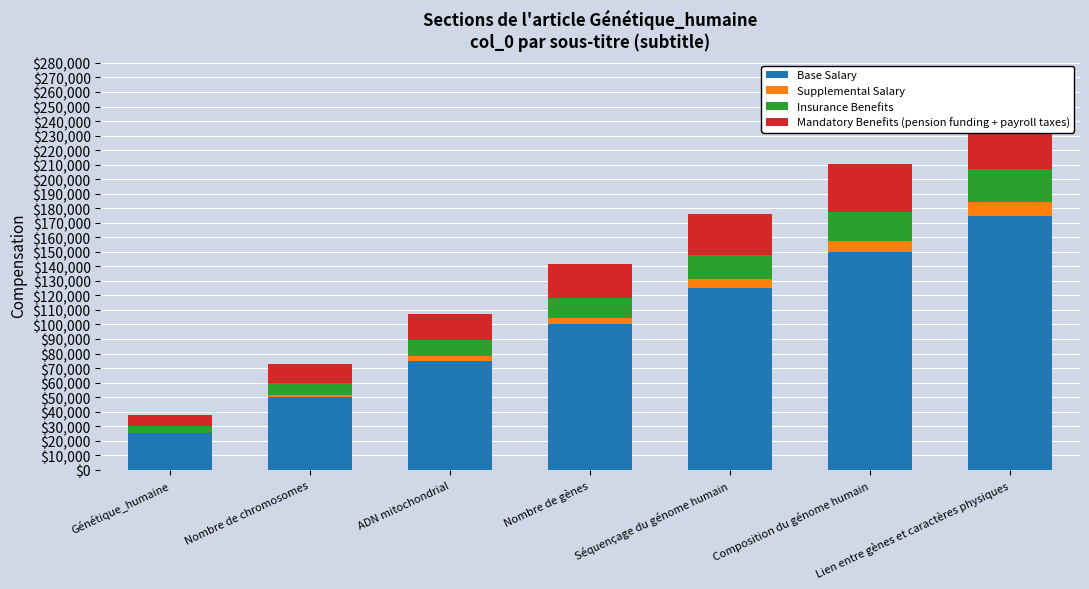

How many data points in Insurance Benefits are above 14000?

3